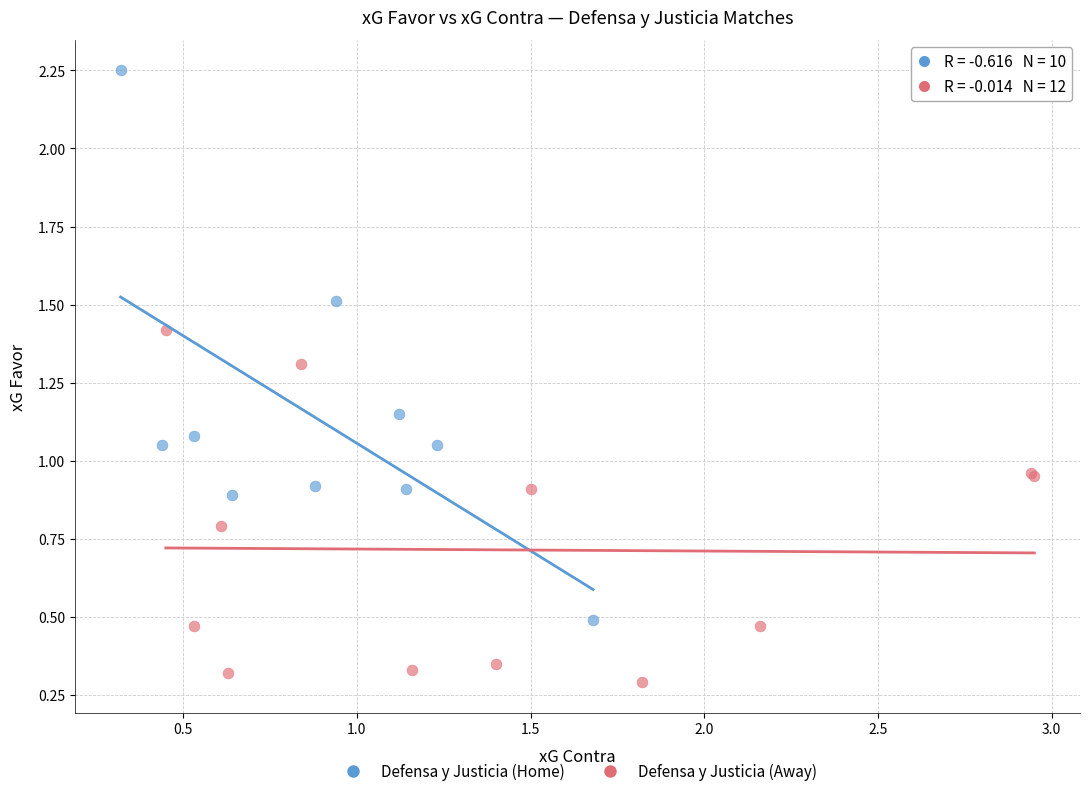

Which series has the widest spread of Y values?

Defensa y Justicia (Home)